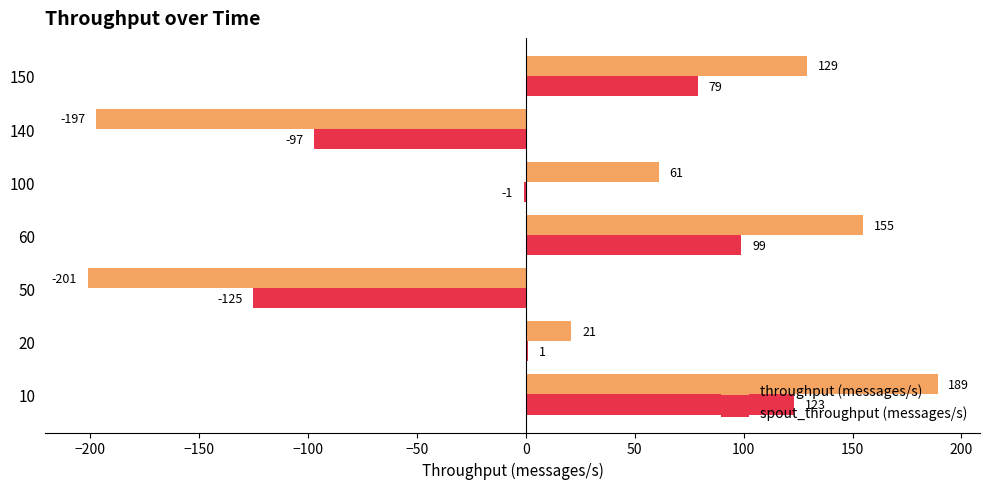

What are all the series names shown in the legend?

throughput (messages/s), spout_throughput (messages/s)